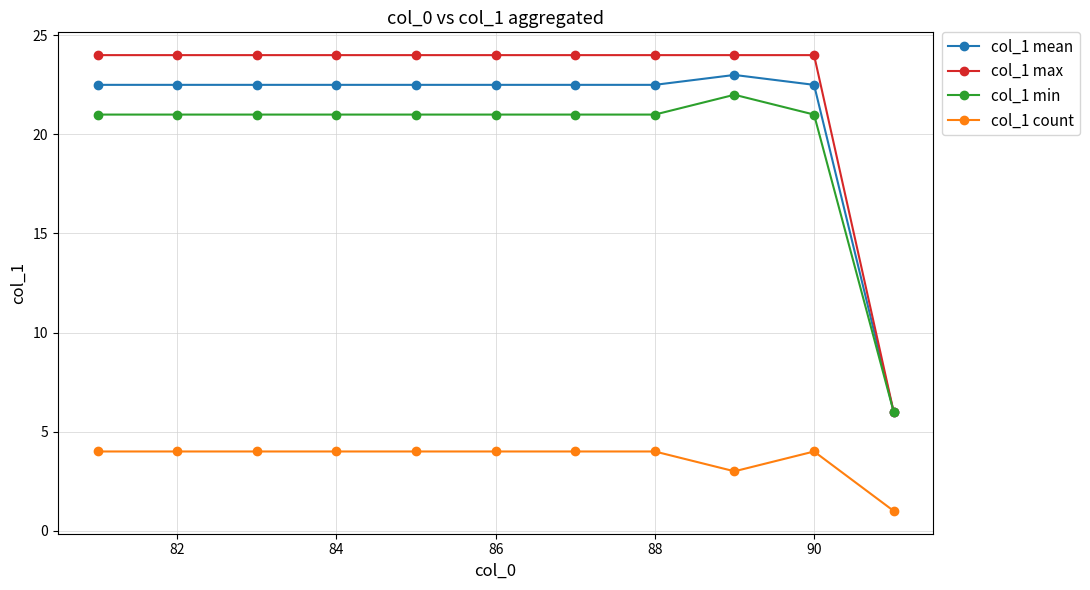

Which series has the widest spread of values?

col_1 max